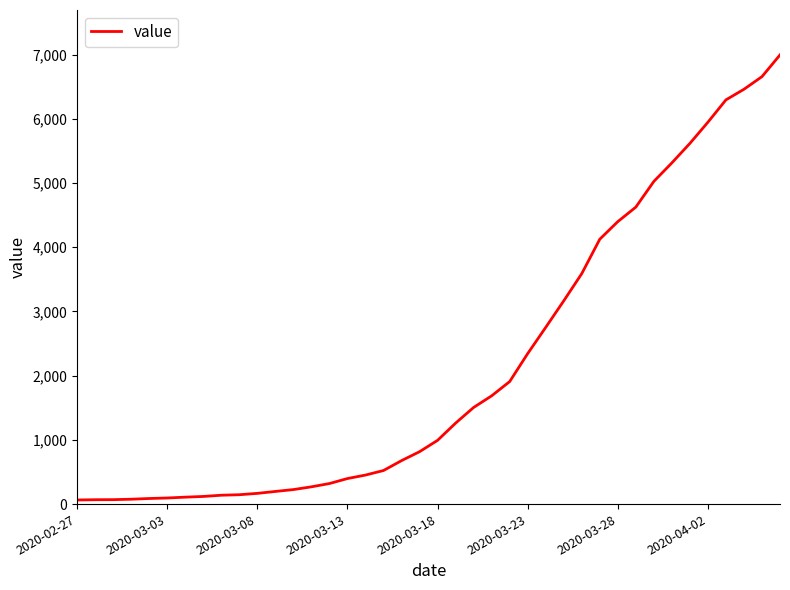

What is the difference between the maximum and minimum values?

6931